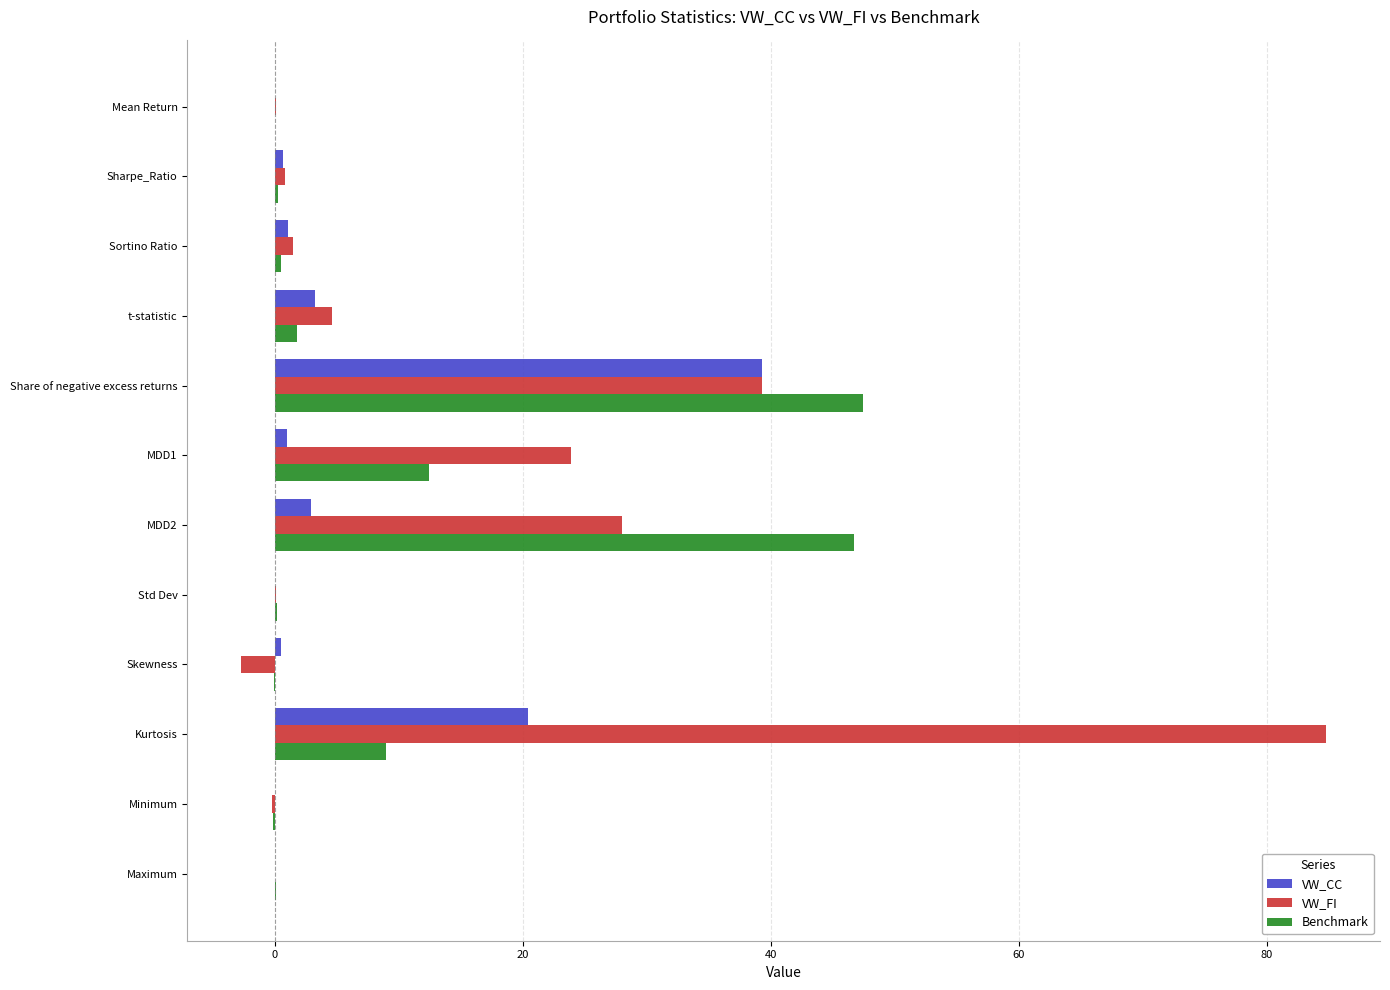

How many data points does each series have?

12